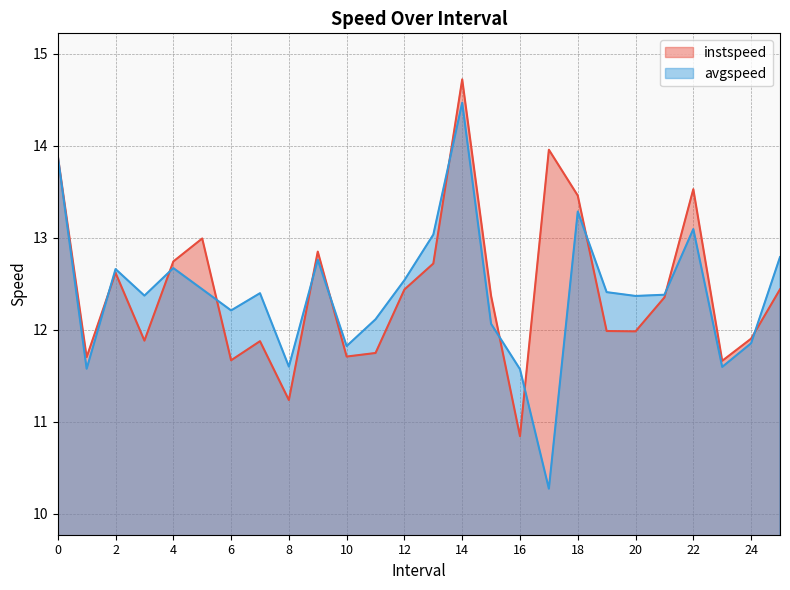

How many interior local peaks does the instspeed series have?

7